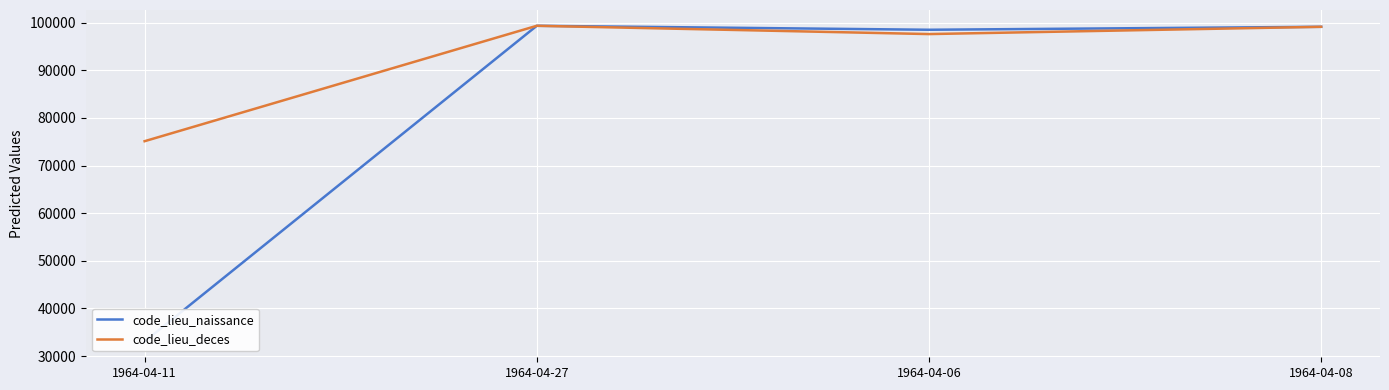

What is the label of the 2nd point from the right?

1964-04-06